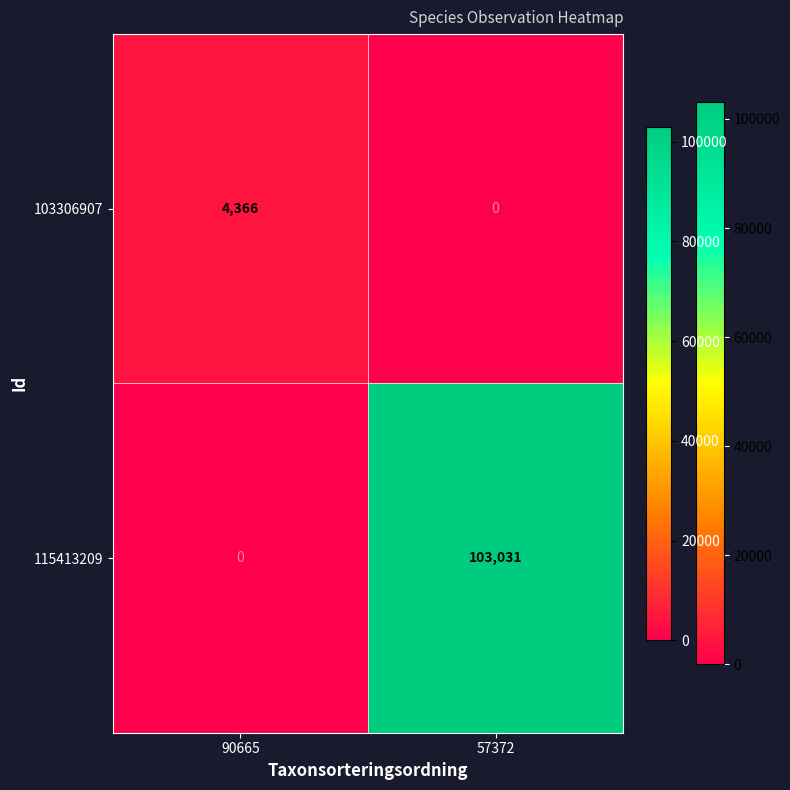

The value of 115413209 at 90665 is 0. True or false?

True